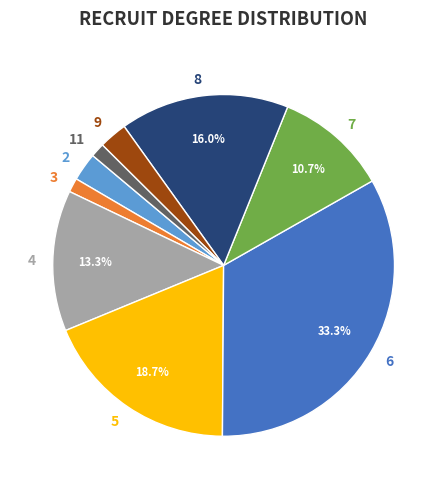

What percentage is the 11 slice, to the nearest percent?

1%